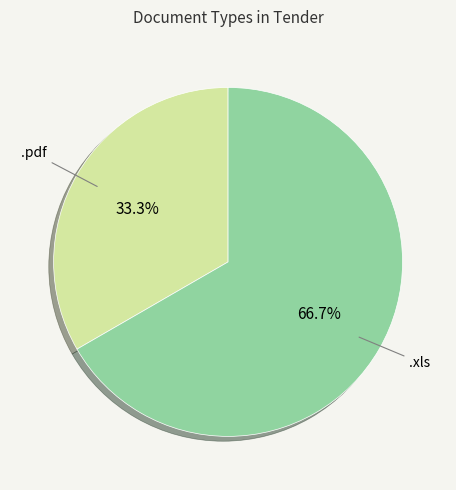

Does any single category account for the majority?

Yes